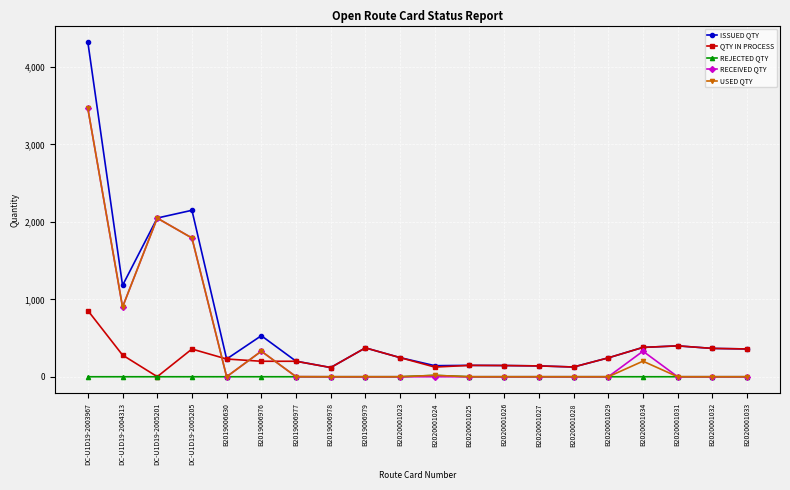

What is the highest value of the USED QTY series?

3465